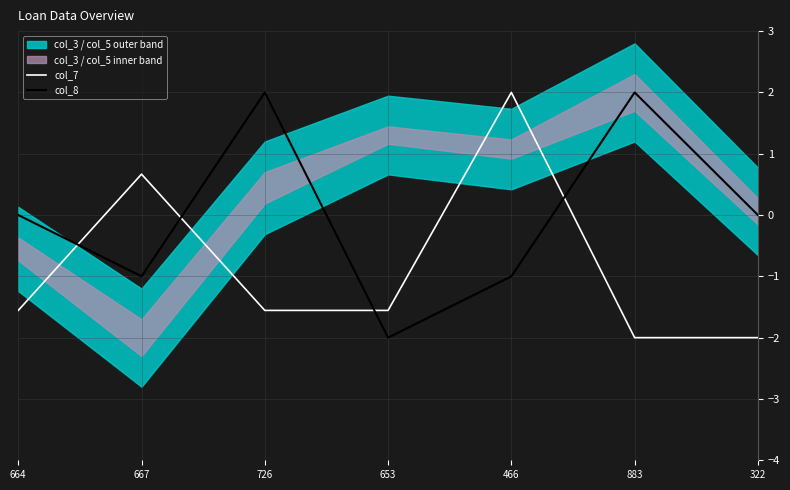

Between 726 and 322, which series saw the biggest shift?

col_8